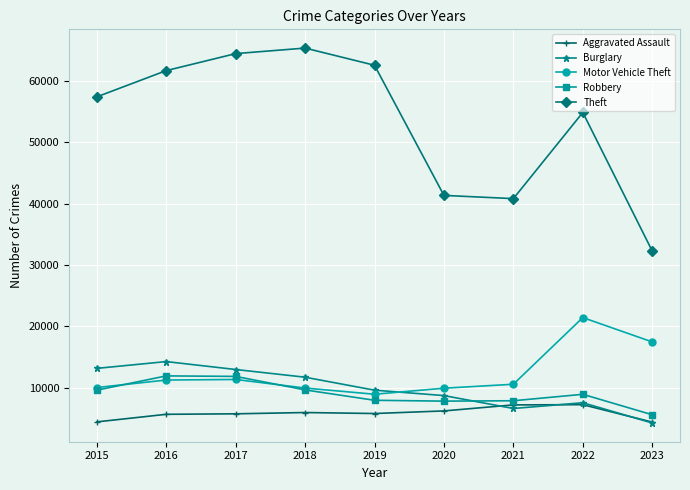

Which category has the highest value in the Theft series?

2018